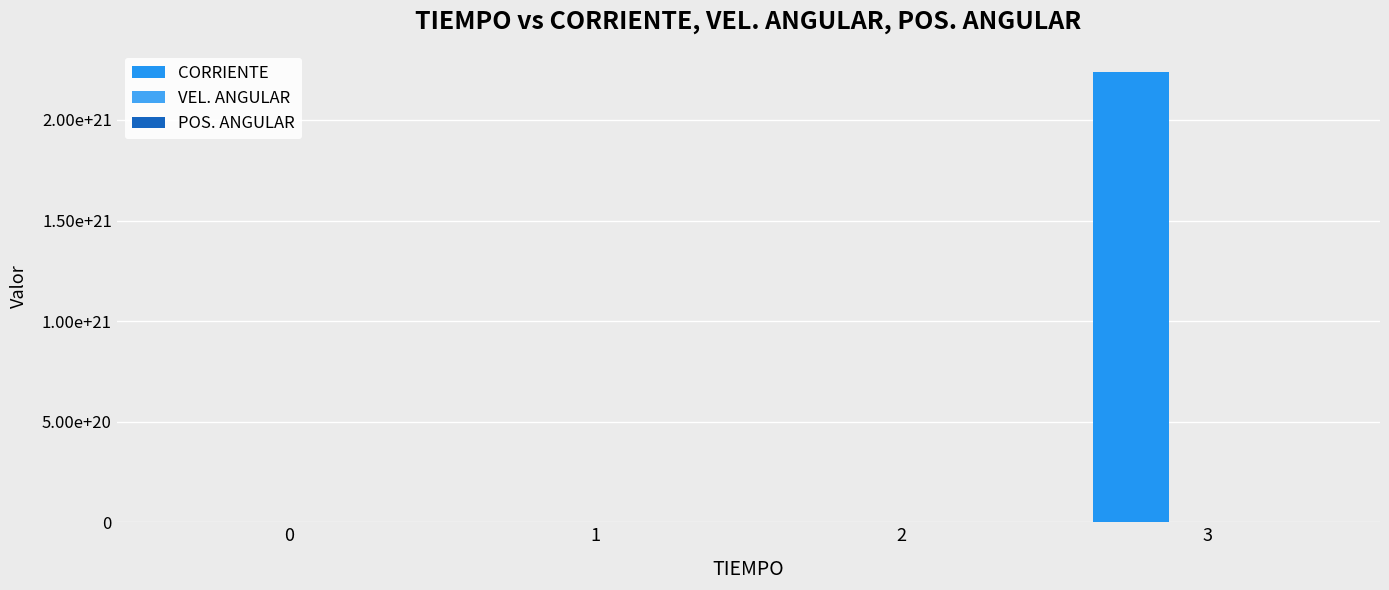

What is the value of the CORRIENTE bar at the 4th from the left?

2238257475392704872448.0